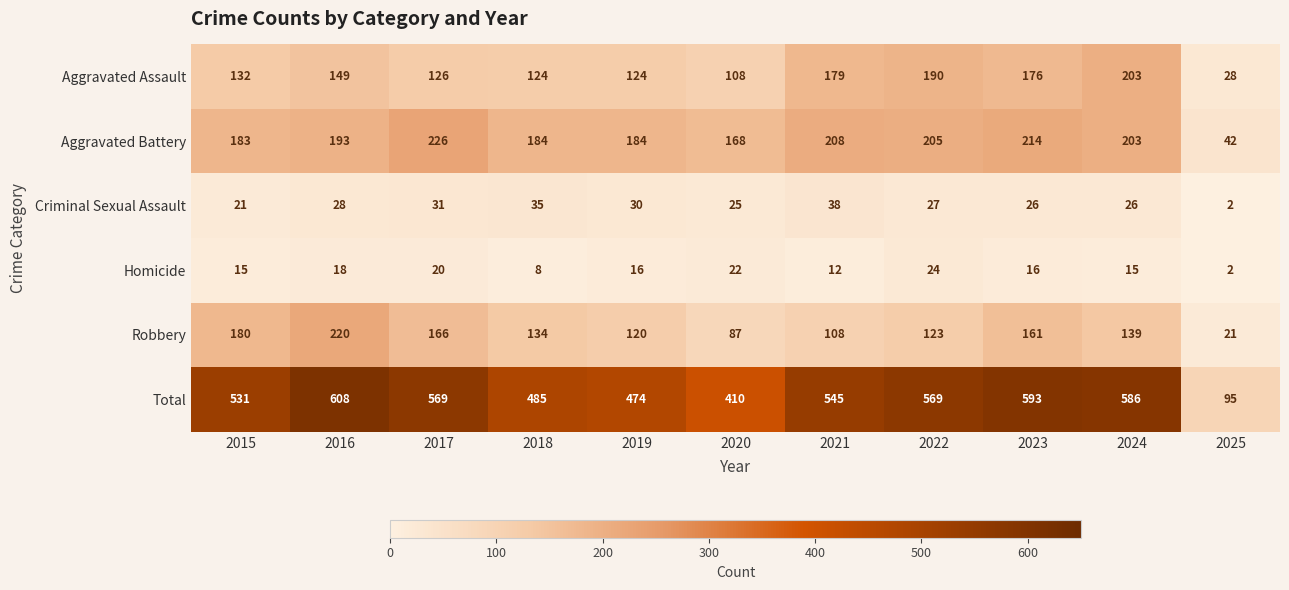

What is the smallest value displayed?

2